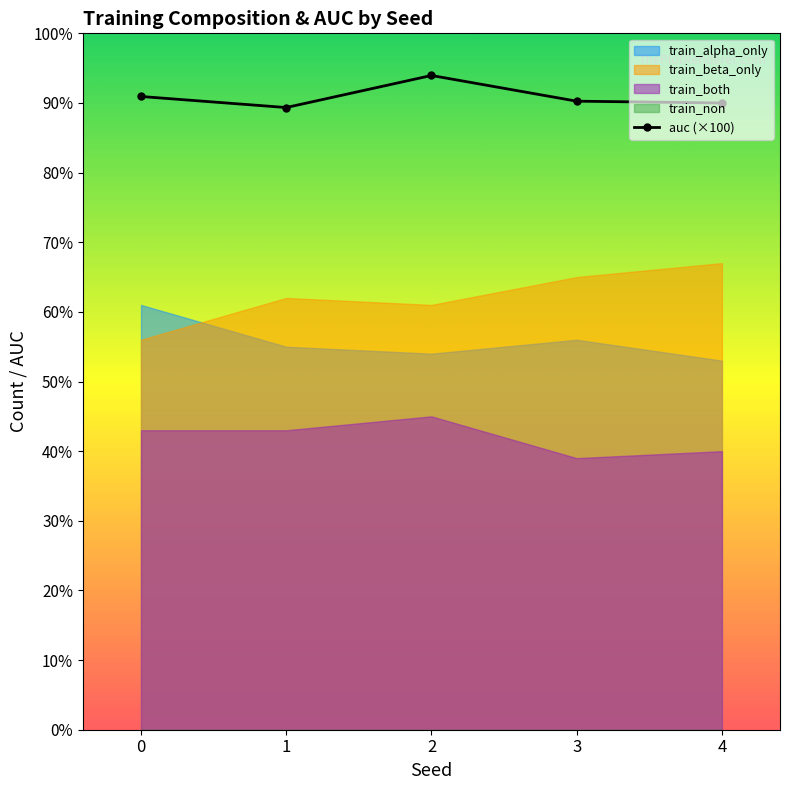

Rank the categories by value from highest to lowest.

2, 0, 3, 4, 1